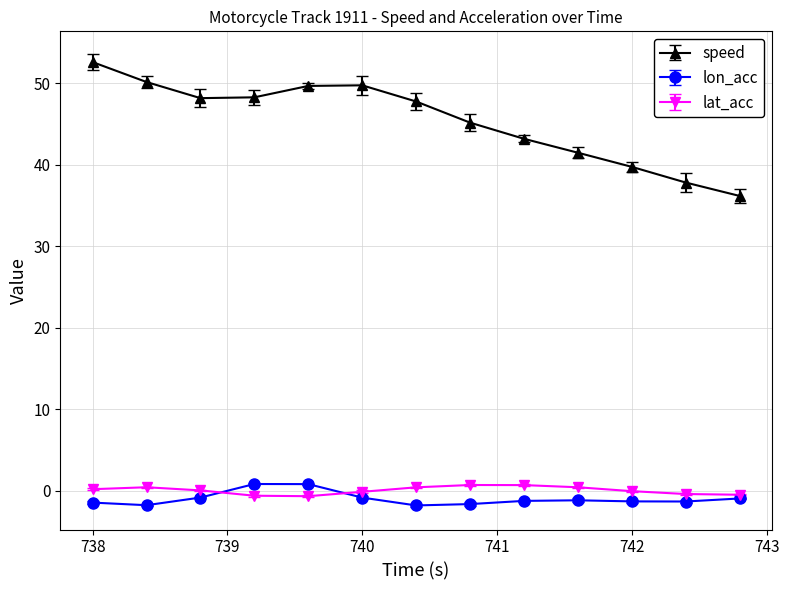

Which series has the largest total across all categories?

speed